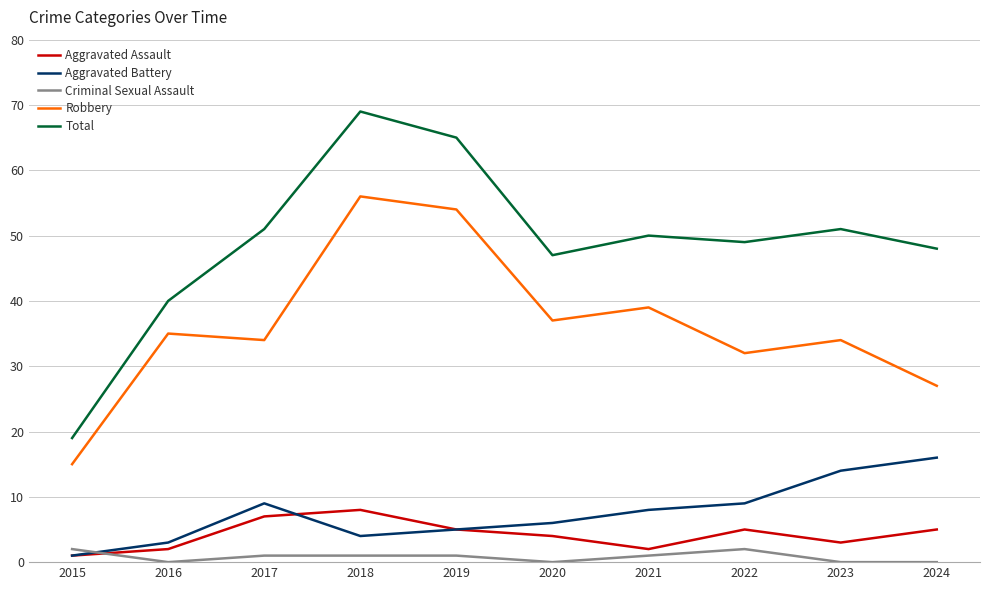

What are all the series names shown in the legend?

Aggravated Assault, Aggravated Battery, Criminal Sexual Assault, Robbery, Total